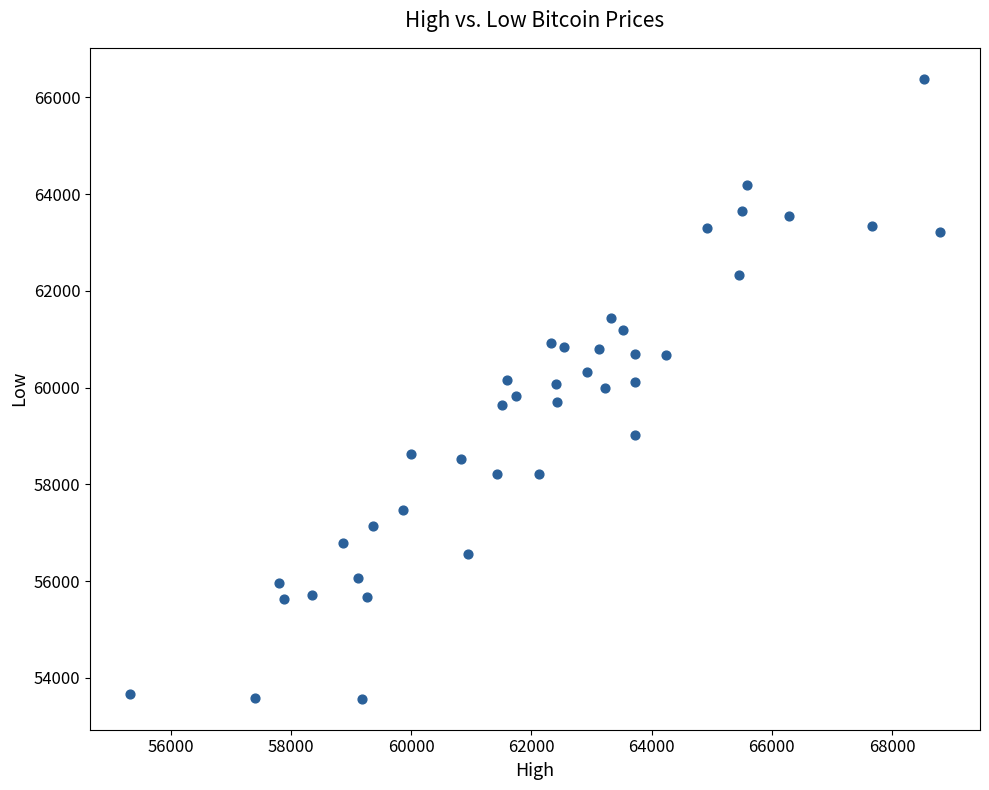

What is the range of X values (max minus min)?

13460.4